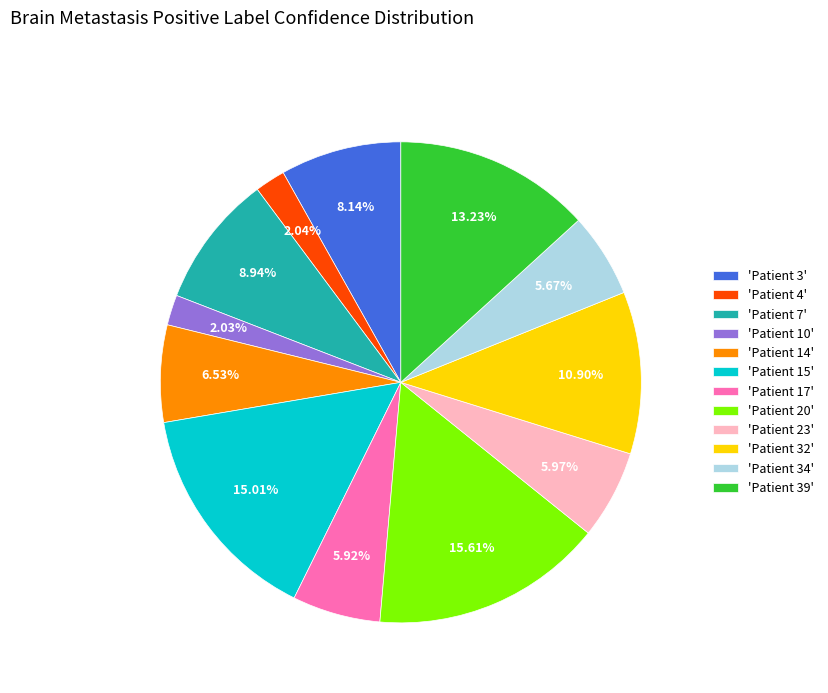

Between 'Patient 39' and 'Patient 3', which is larger?

'Patient 39'